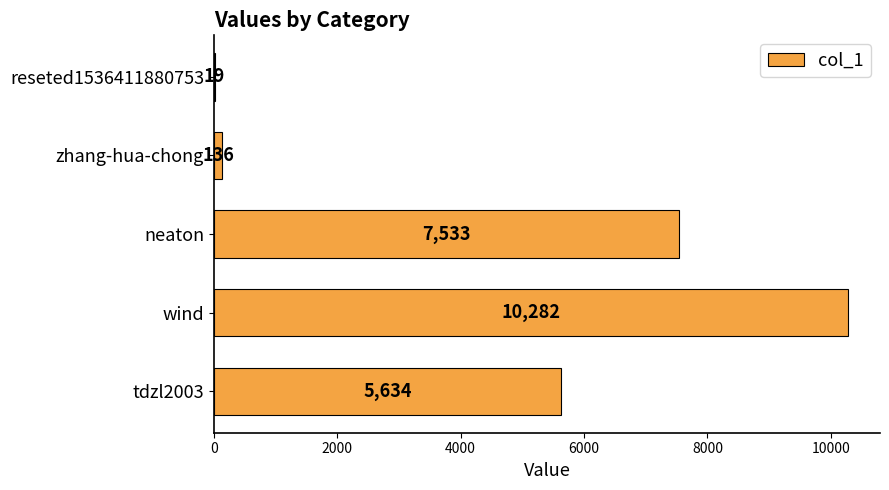

True or false: the data shows 5096 at wind.

False